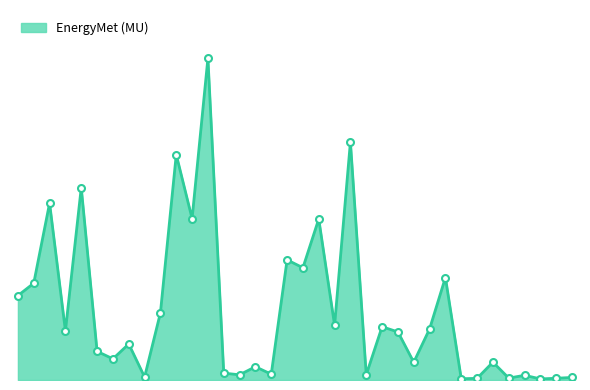

Does the chart have visible grid lines?

No